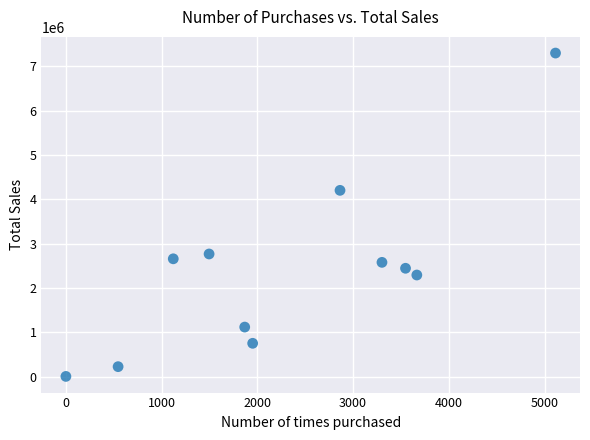

What Y value in the scatter plot is closest to 3650693?

4200337.2